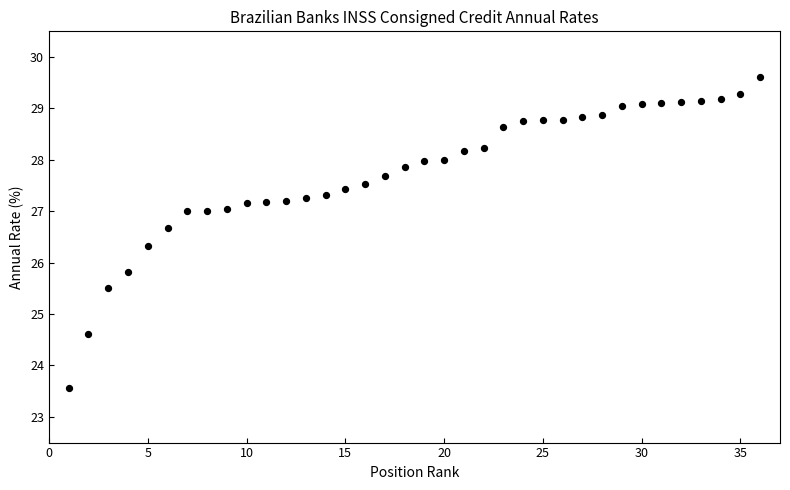

What is the range of X values (max minus min)?

35.0